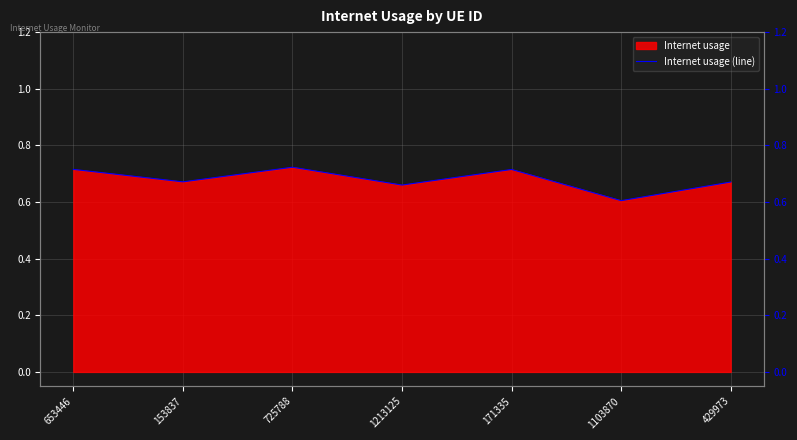

What is the maximum value shown in the chart?

0.7